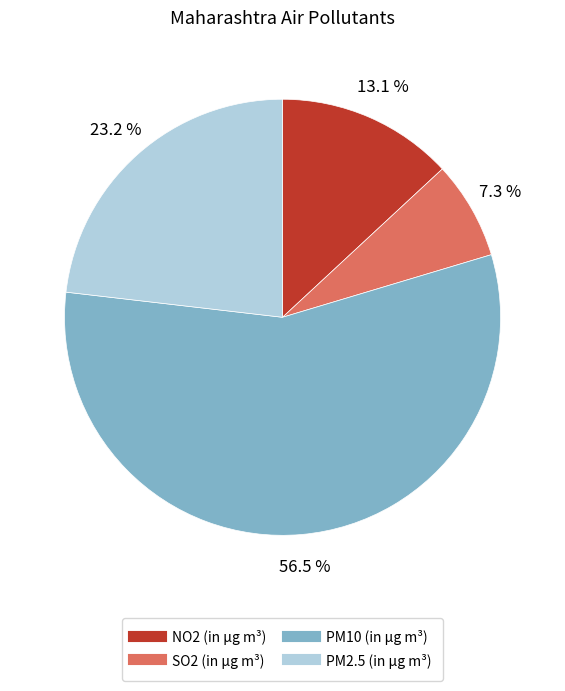

What percentage is the NO2 (in µg m³) slice, to the nearest percent?

13%